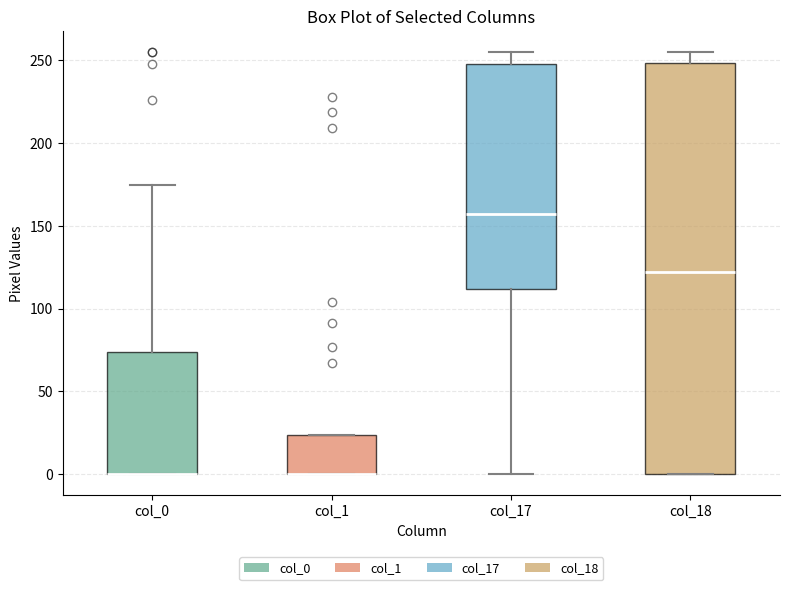

Comparing the boxes themselves (not the whiskers), which one is the tallest?

col_18